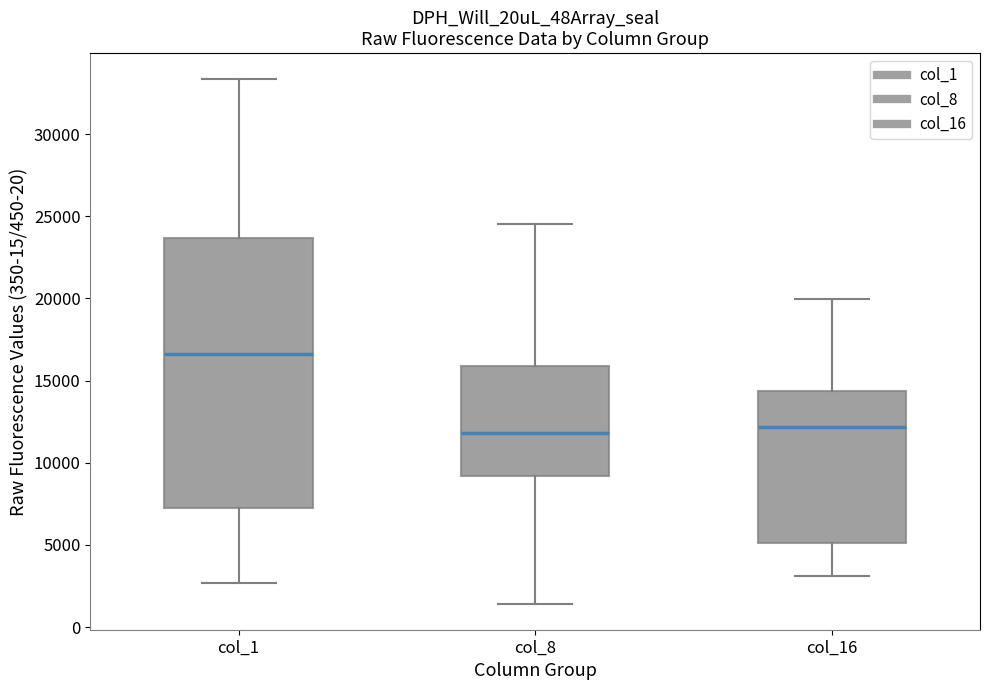

Which box has the highest median line?

col_1